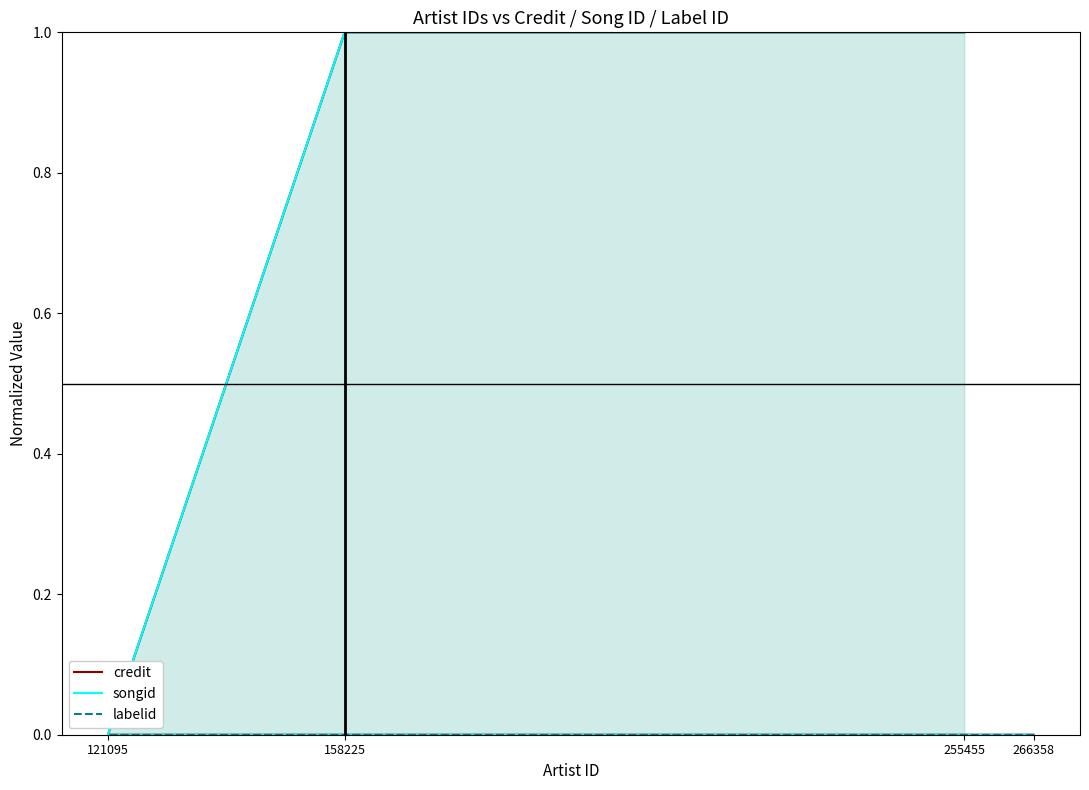

At which category is the sum across all series the highest?

158225